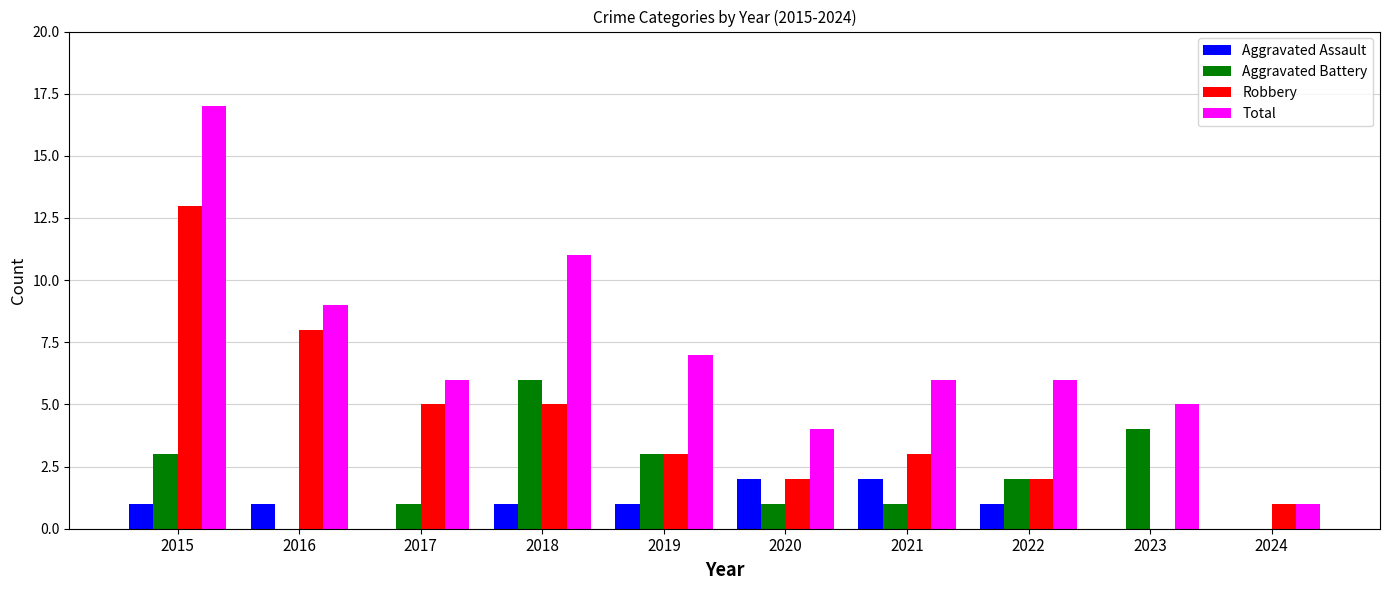

What is the total value across all series at 2022?

11